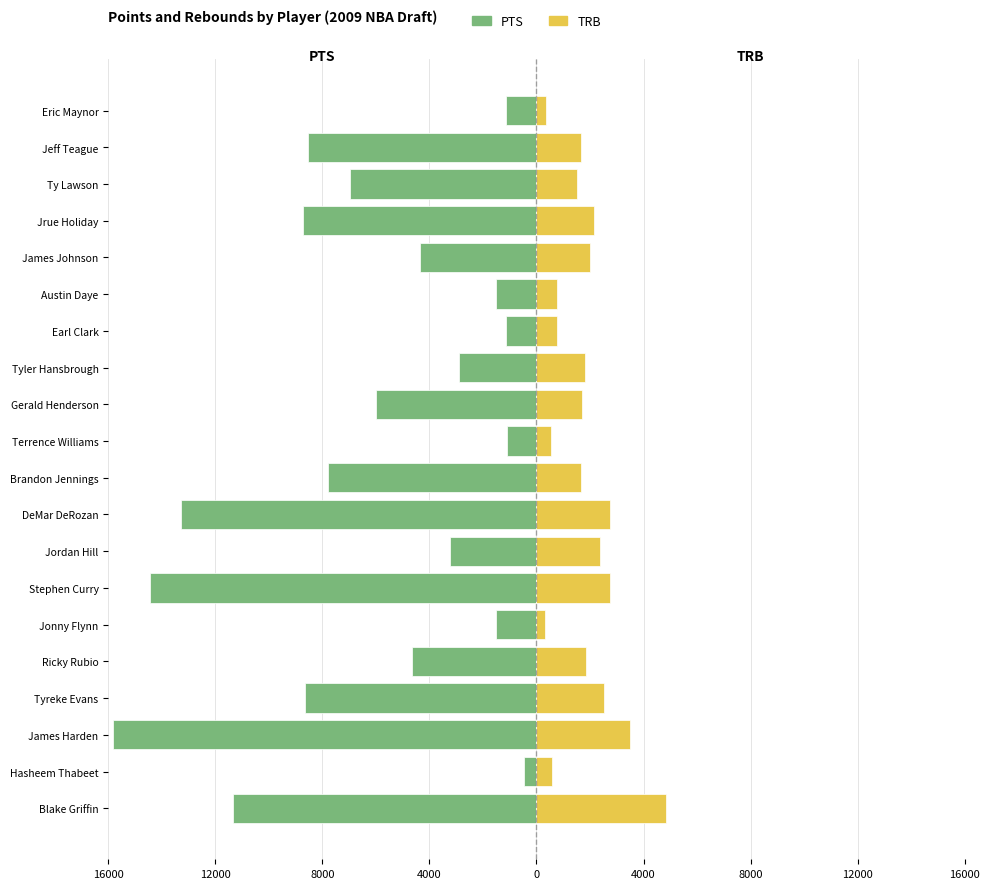

Does the chart contain stacked bars?

No